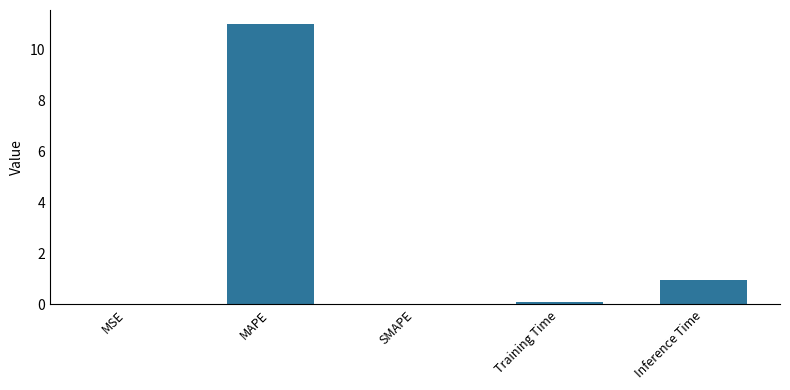

Is it true that the value at MAPE is 11.0?

True